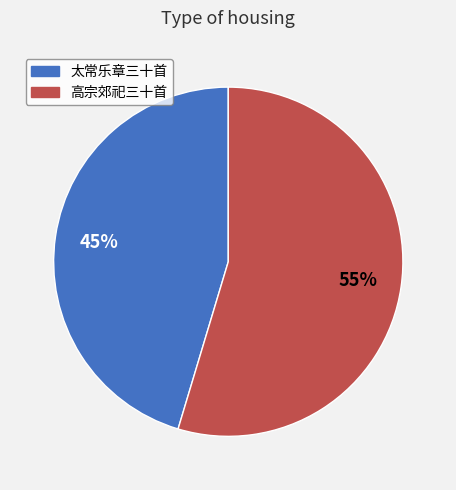

How many slices are in this pie chart?

2